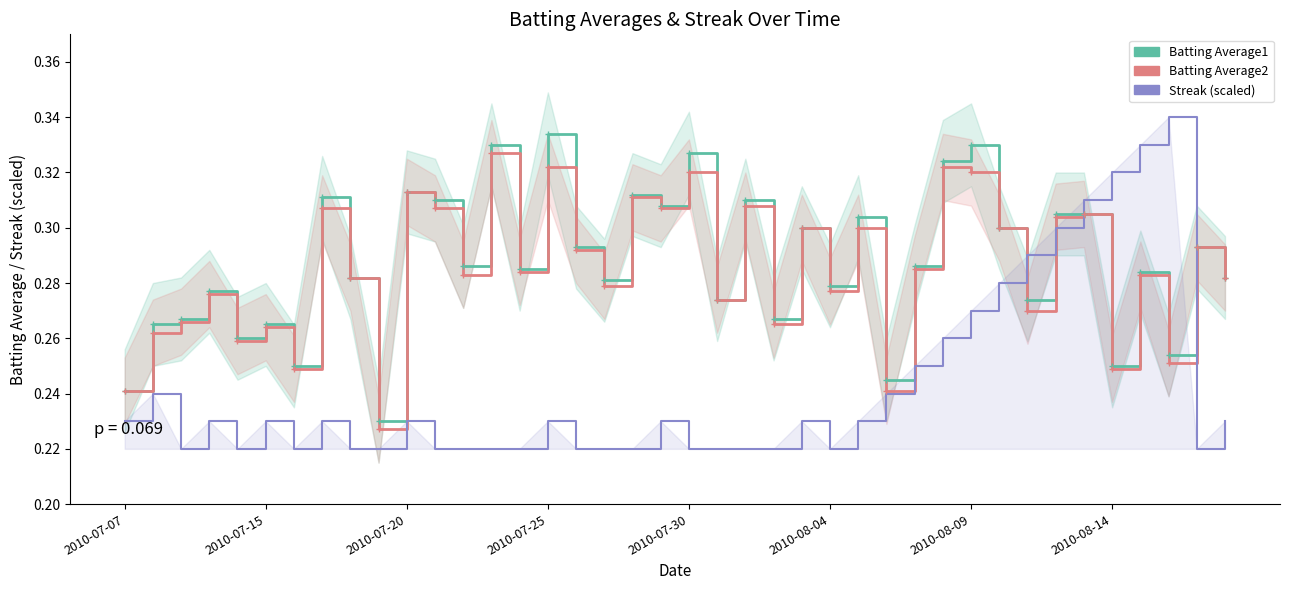

Which has a higher value, 8 or 23?

8